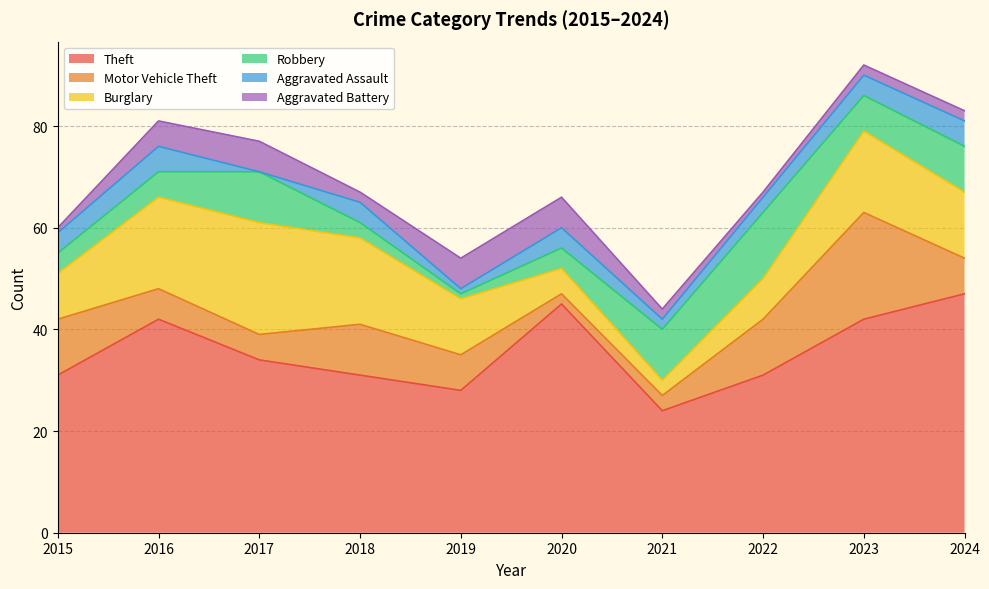

What is the lowest value of the Motor Vehicle Theft series?

2